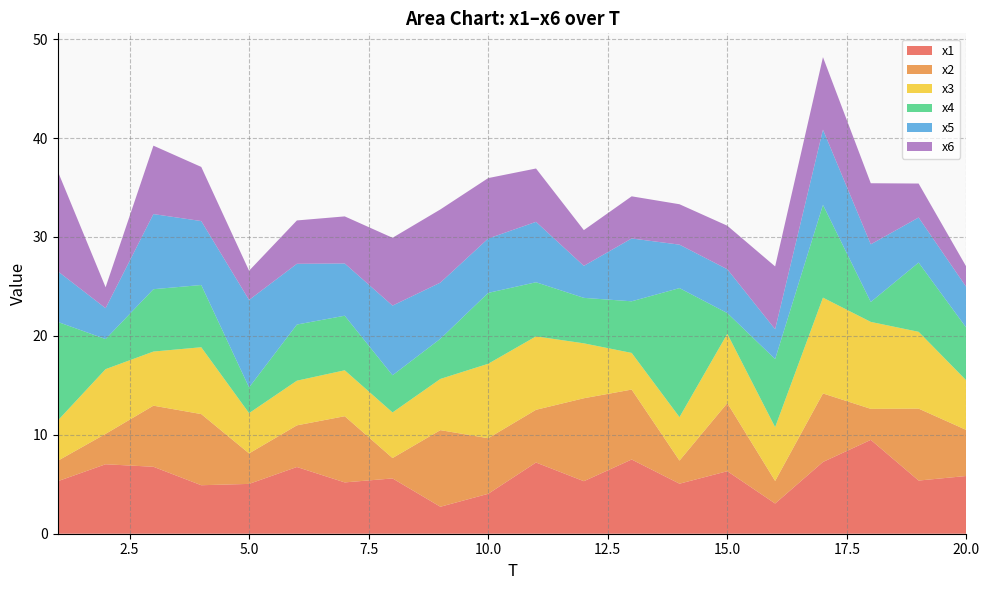

Reading left to right, transcribe all the data shown in this chart.

x1: 1=5.3	2=7.0	3=6.8	4=4.9	5=5.0	6=6.7	7=5.2	8=5.6	9=2.7	10=4.0	11=7.2	12=5.3	13=7.5	14=5.1	15=6.3	16=3.1	17=7.3	18=9.5	19=5.4	20=5.8
x2: 1=2.1	2=3.1	3=6.2	4=7.2	5=3.1	6=4.2	7=6.7	8=2.1	9=7.7	10=5.6	11=5.3	12=8.4	13=7.1	14=2.3	15=6.9	16=2.3	17=6.9	18=3.1	19=7.3	20=4.6
x3: 1=4.1	2=6.5	3=5.5	4=6.8	5=4.1	6=4.5	7=4.6	8=4.6	9=5.2	10=7.5	11=7.4	12=5.6	13=3.7	14=4.4	15=7.0	16=5.4	17=9.7	18=8.8	19=7.8	20=5.0
x4: 1=10.0	2=3.0	3=6.3	4=6.3	5=2.6	6=5.7	7=5.5	8=3.8	9=4.1	10=7.2	11=5.5	12=4.6	13=5.2	14=13.0	15=2.1	16=6.9	17=9.4	18=2.0	19=7.0	20=5.3
x5: 1=5.1	2=3.1	3=7.6	4=6.5	5=8.8	6=6.1	7=5.3	8=7.0	9=5.7	10=5.5	11=6.1	12=3.2	13=6.4	14=4.4	15=4.4	16=3.0	17=7.6	18=5.8	19=4.6	20=4.1
x6: 1=10.1	2=2.1	3=6.9	4=5.5	5=3.0	6=4.4	7=4.8	8=6.9	9=7.4	10=6.1	11=5.4	12=3.6	13=4.3	14=4.1	15=4.4	16=6.4	17=7.3	18=6.2	19=3.4	20=2.1